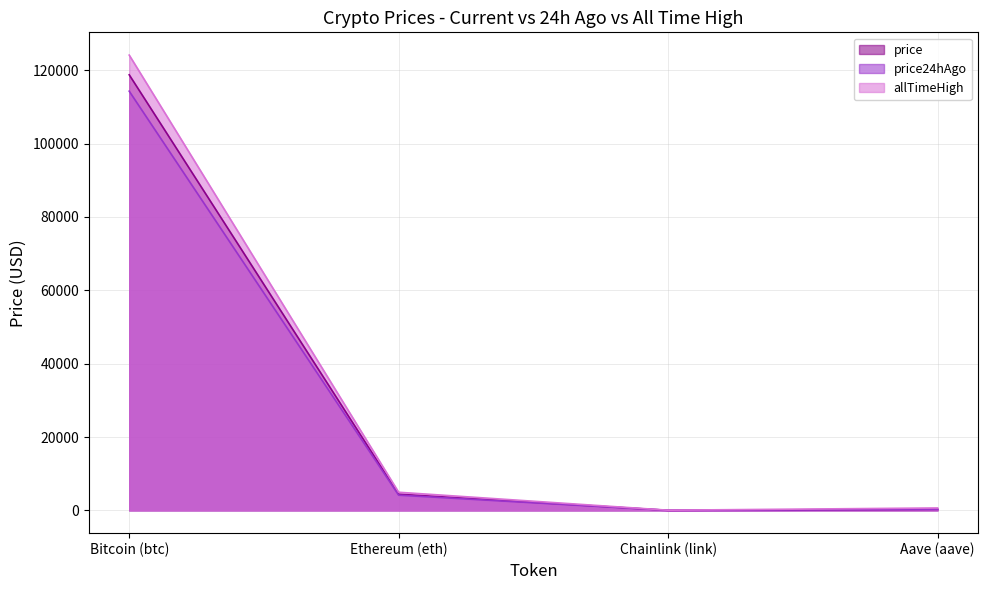

What position from the right is Bitcoin (btc)?

4